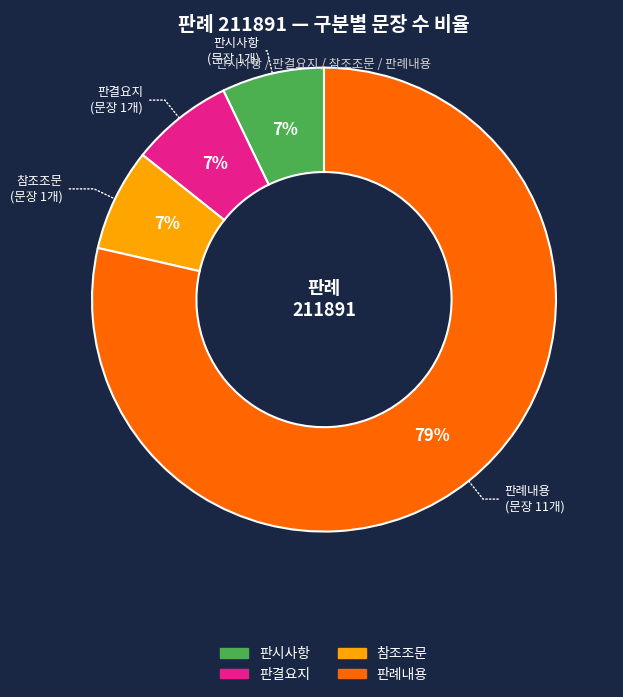

How many slices are in this pie chart?

4